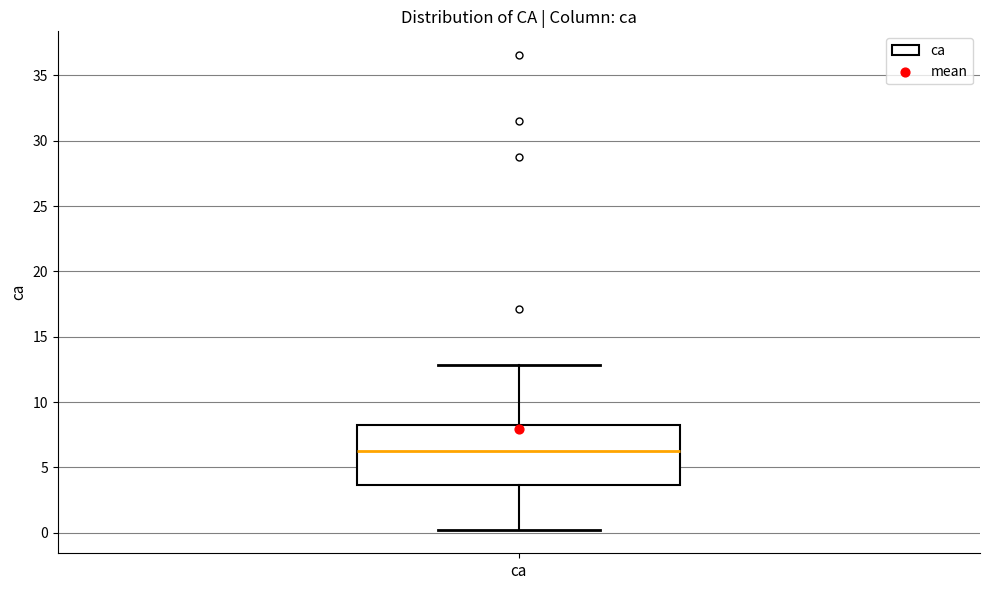

Where is the lower edge of the box for ca on the y-axis? The values are not printed on the chart, so give them approximately, as read against the axis.

3.5